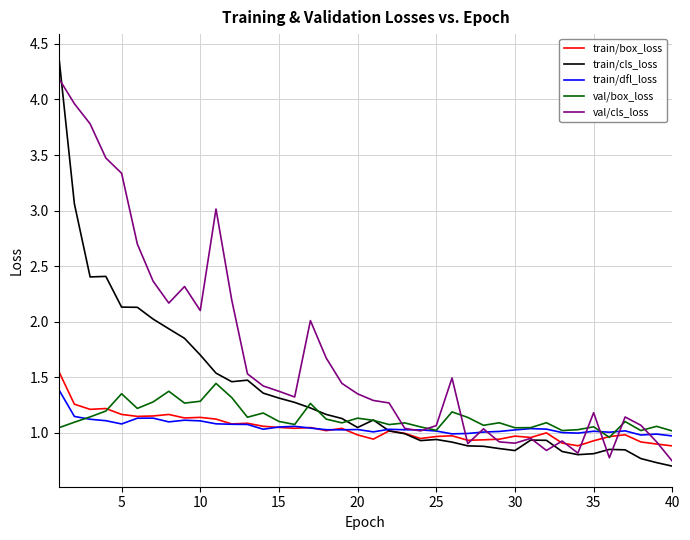

Which series has the largest range (max minus min)?

train/cls_loss